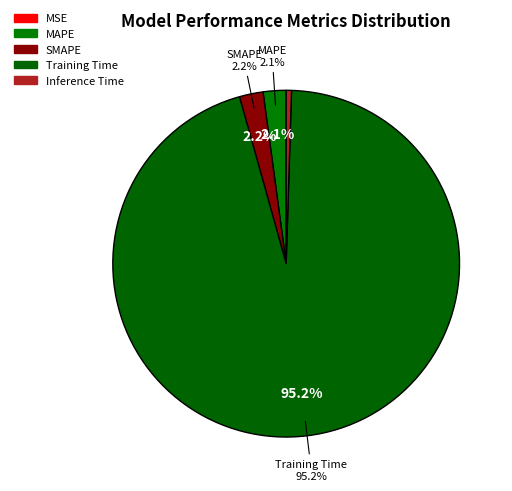

What percentage is NOT represented by Training Time?

4.8%